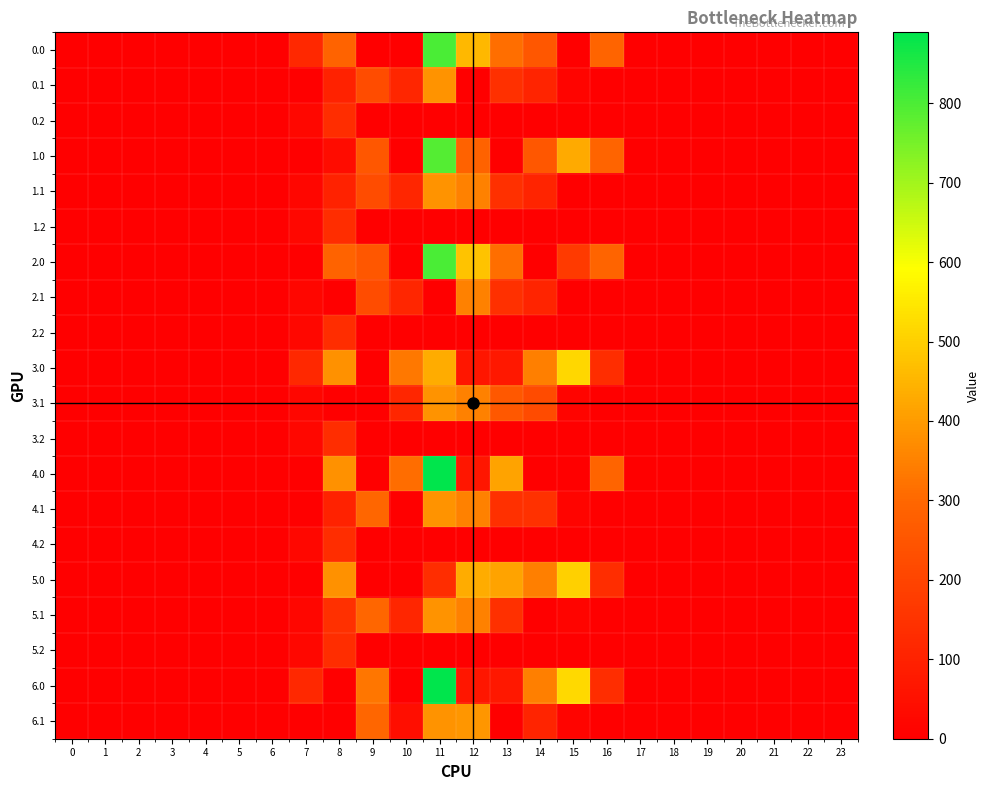

Which series changed the most between 1 and 15?

6.0